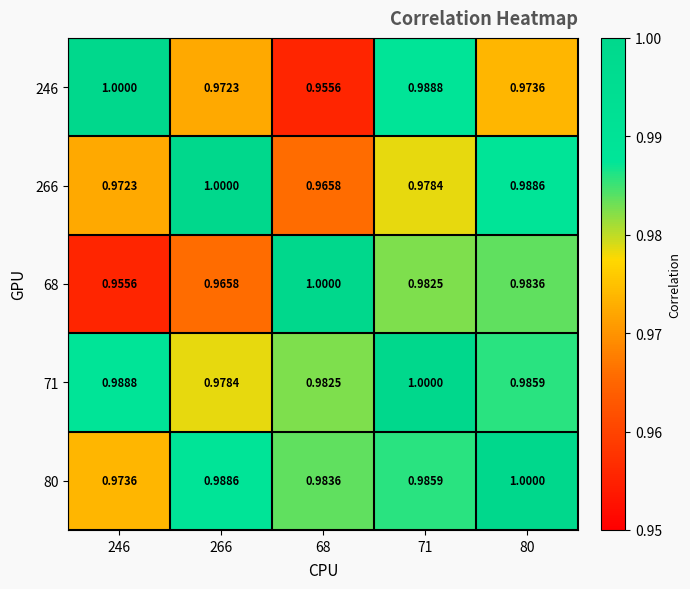

Which series has the widest spread of values?

246